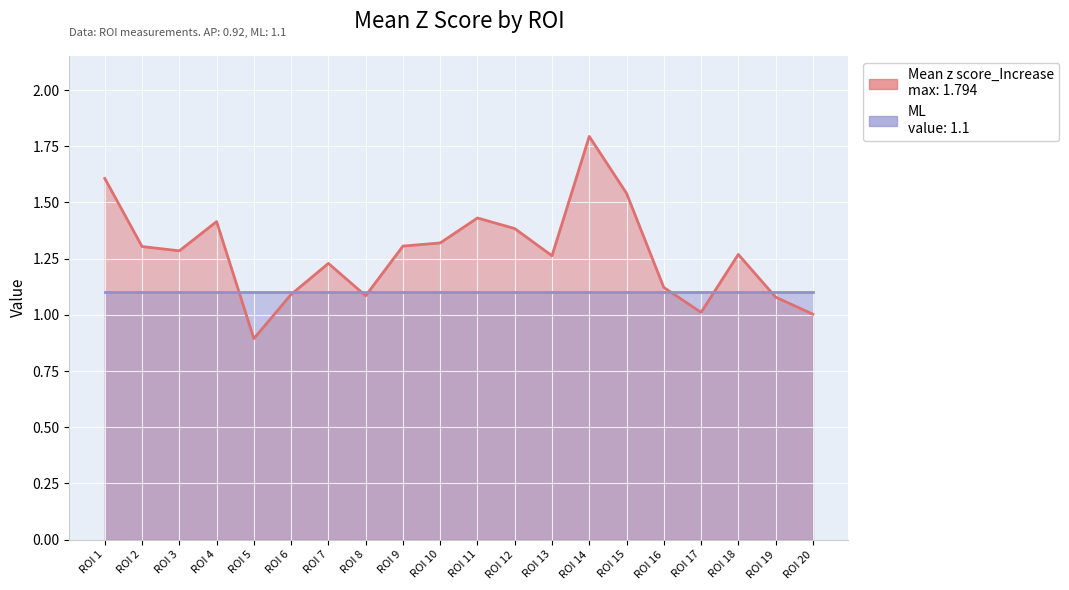

Approximately how many times larger is the value at ROI 9 compared to ROI 20?

1.3